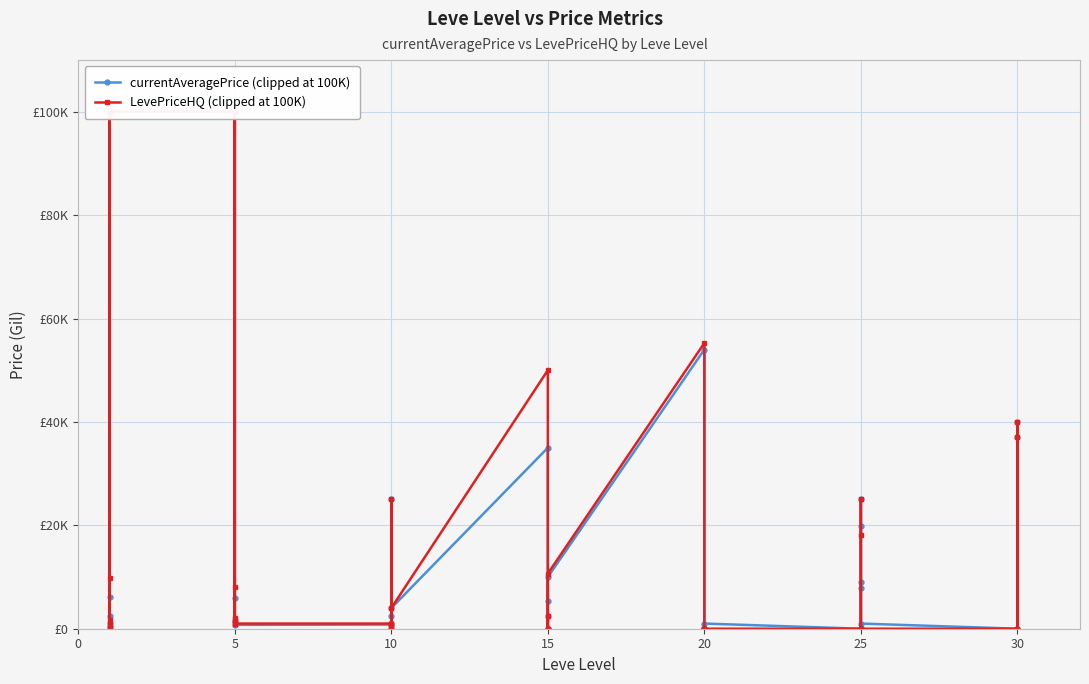

Which category has the highest value in the LevePriceHQ (clipped at 100K) series?

5